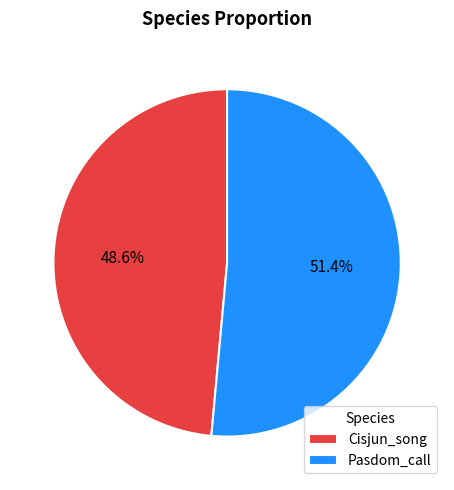

What is the total percentage of Pasdom_call and Cisjun_song?

100.0%